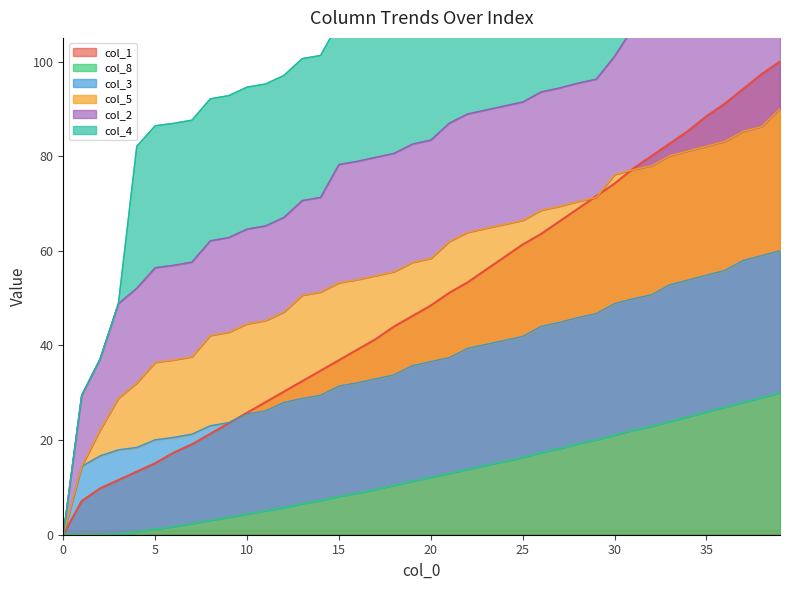

True or false: col_1 has more than 2 points higher than both neighbors.

False